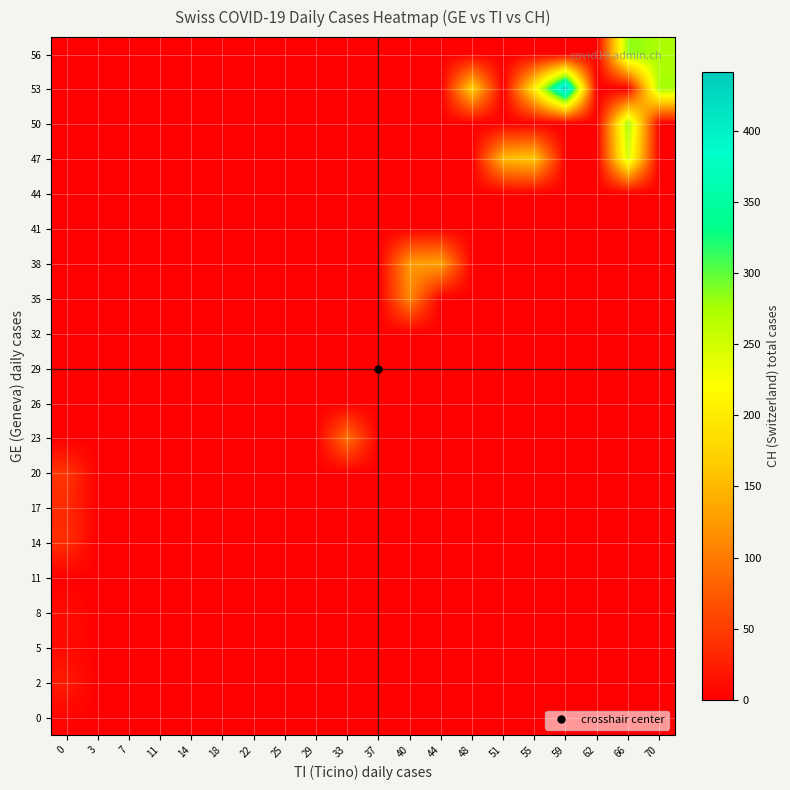

Count the number of data series in this chart.

20